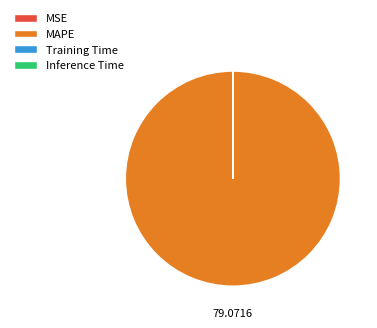

Which category has the biggest portion of the pie?

MAPE